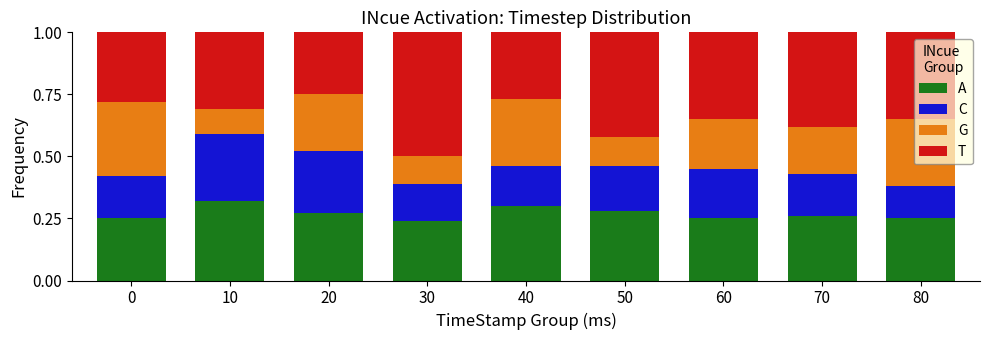

At how many categories does at least one series exceed 0?

9